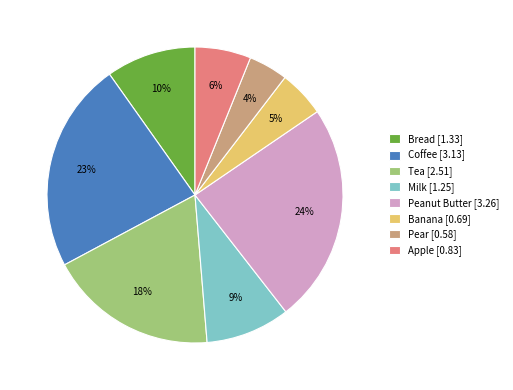

Is it true that Bread is 1% of the pie?

False